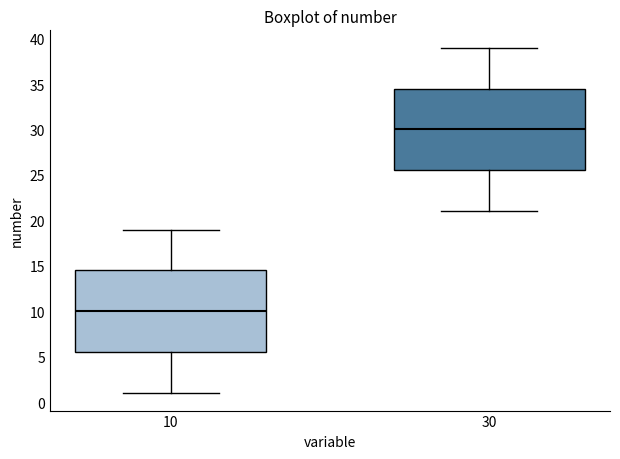

Reading left to right, transcribe this box plot: for each box, give where its median line is, the range the box spans, and where its two whiskers end, as read against the y-axis. The values are not printed on the chart, so give them approximately, as read against the axis.

10: median 10.0, box 5.5 to 14.5, whiskers 1.0 to 19.0
30: median 30.0, box 25.5 to 34.5, whiskers 21.0 to 39.0